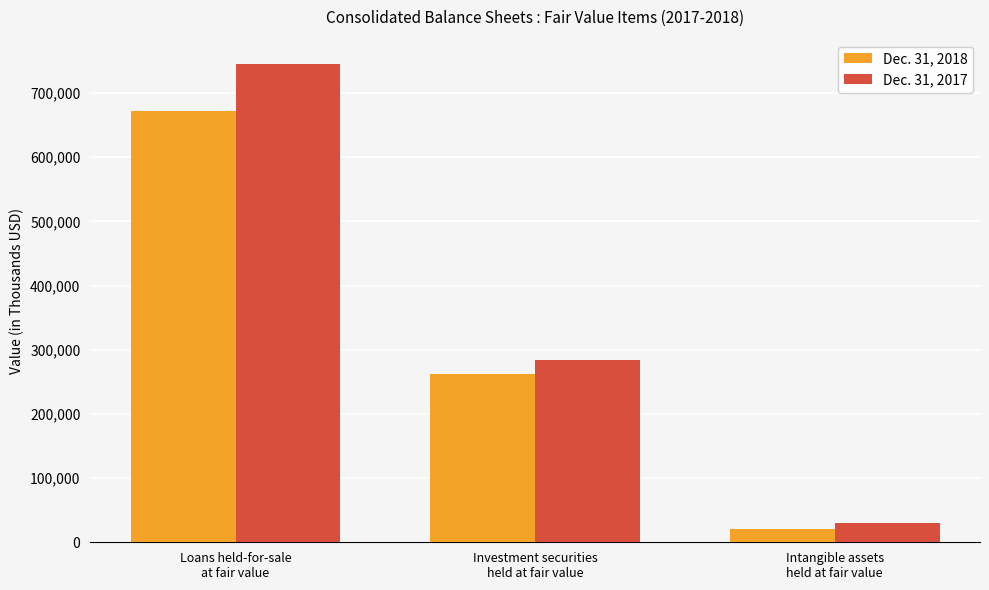

Which series has the largest total across all categories?

Dec. 31, 2017